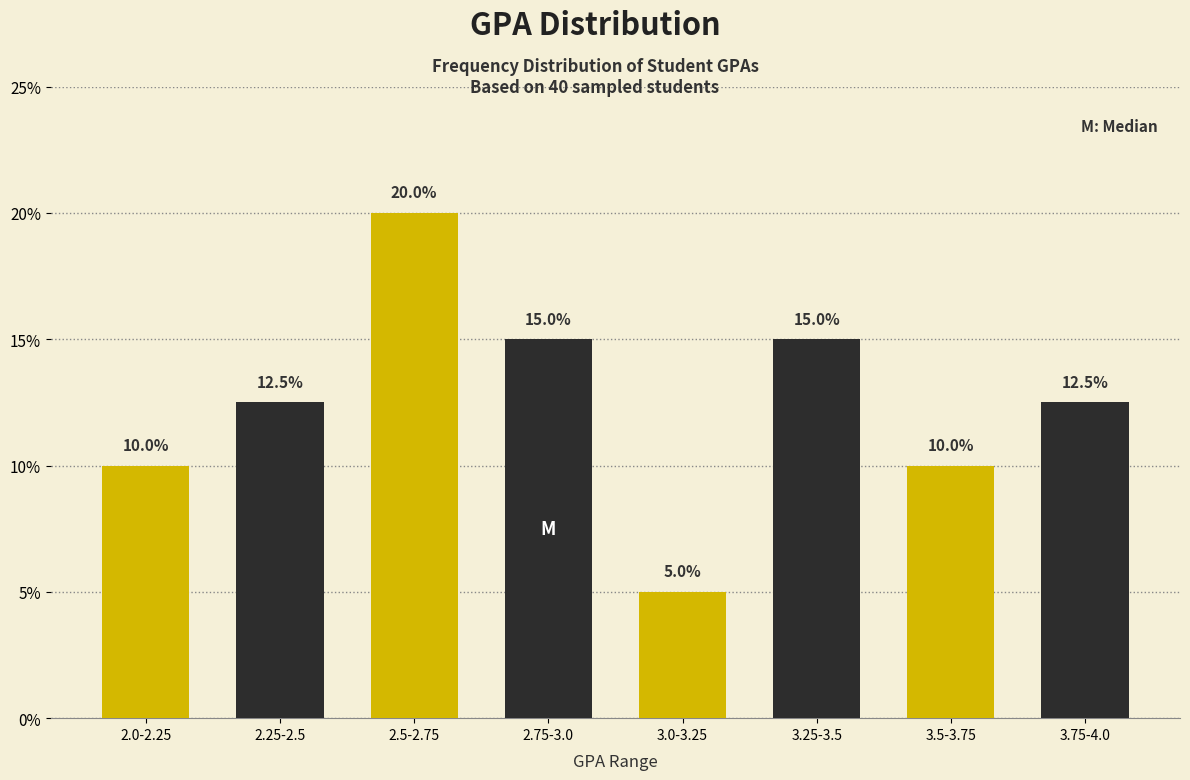

At which category does the chart reach its peak across all series?

2.5-2.75